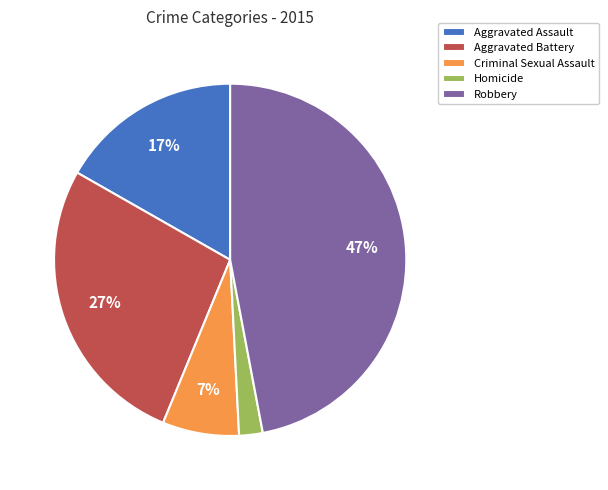

Is the sum of Aggravated Assault and Aggravated Battery greater than half?

No